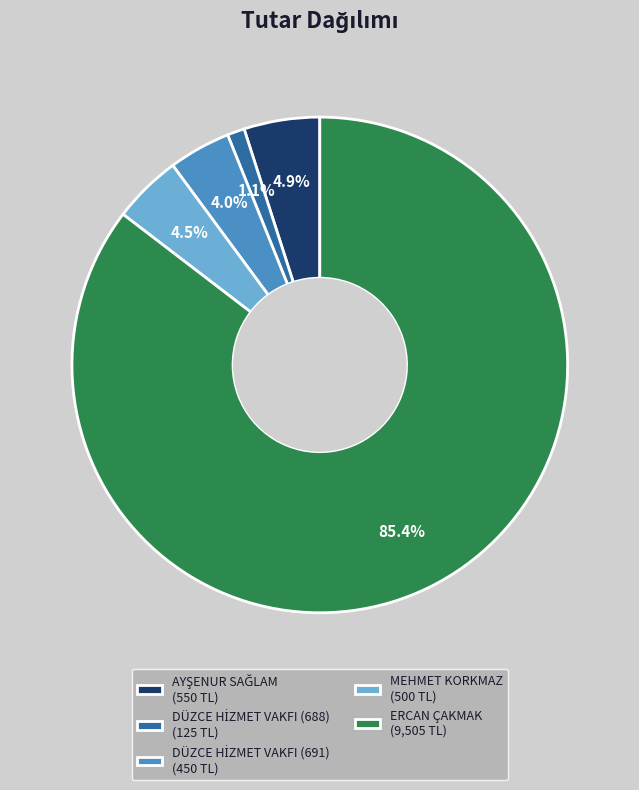

How much of the chart is everything except MEHMET KORKMAZ (500 TL)?

95.5%